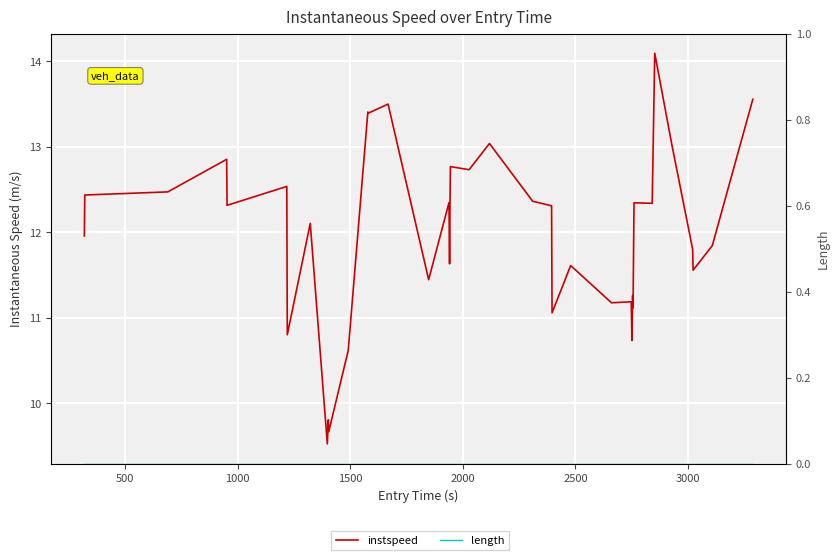

True or false: length and instspeed cross at least once.

False